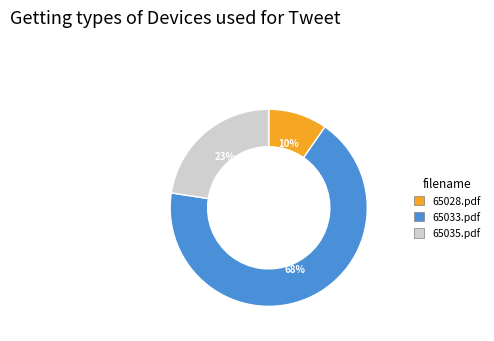

How many slices are in this pie chart?

3